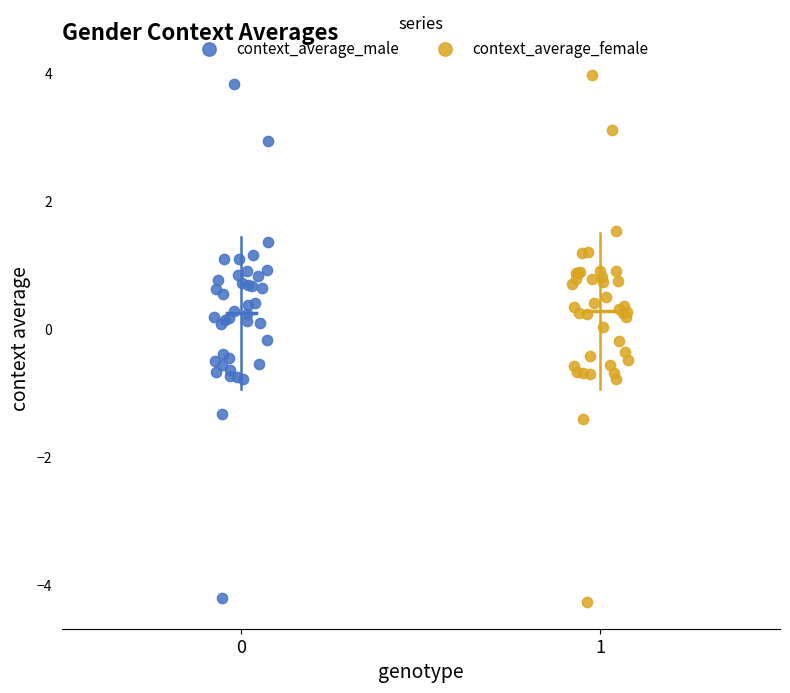

Which series has the largest Y range (max minus min)?

context_average_female